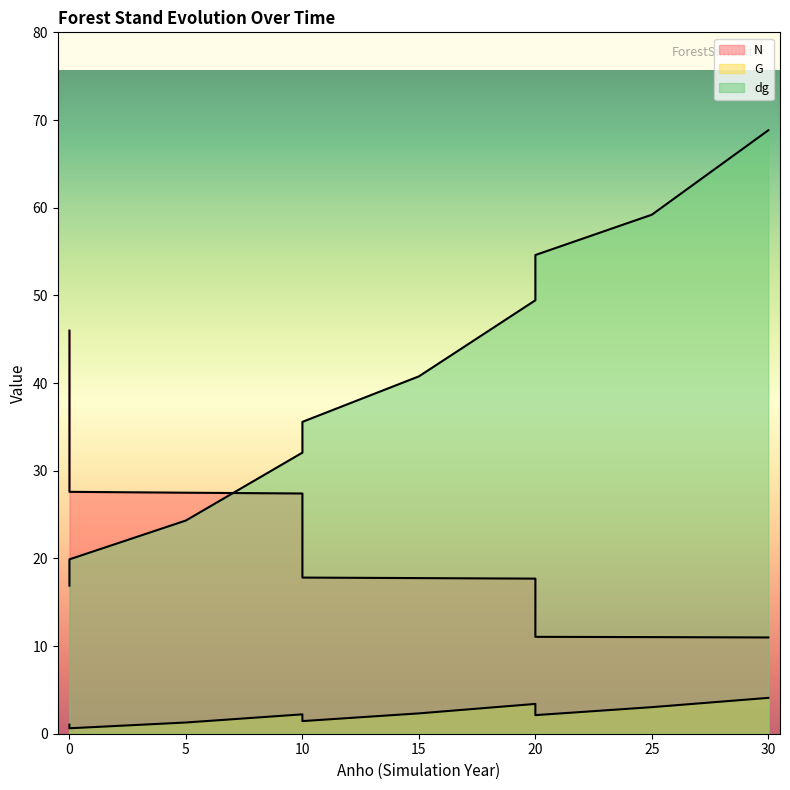

True or false: G and dg intersect in this chart.

False